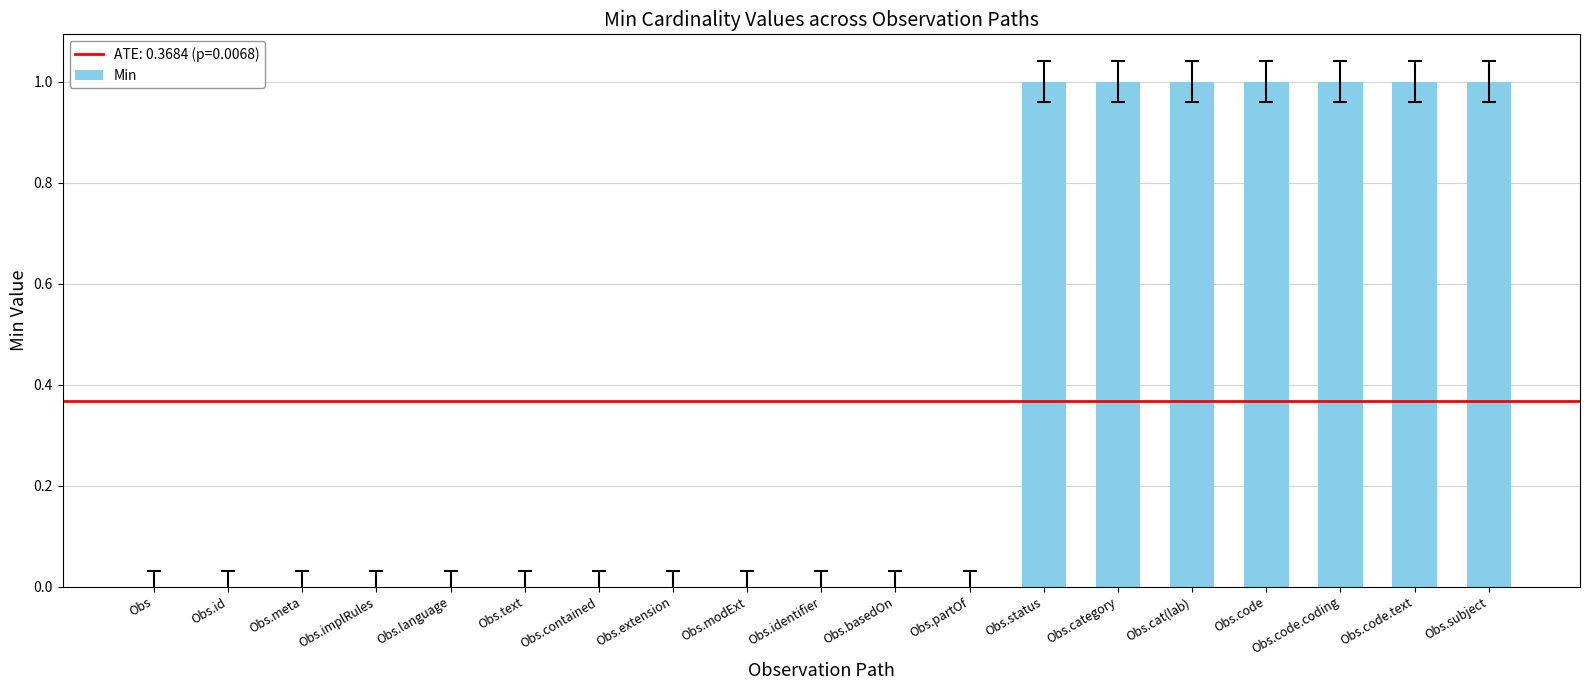

Is it true that the value at Obs.cat(lab) is 2?

False